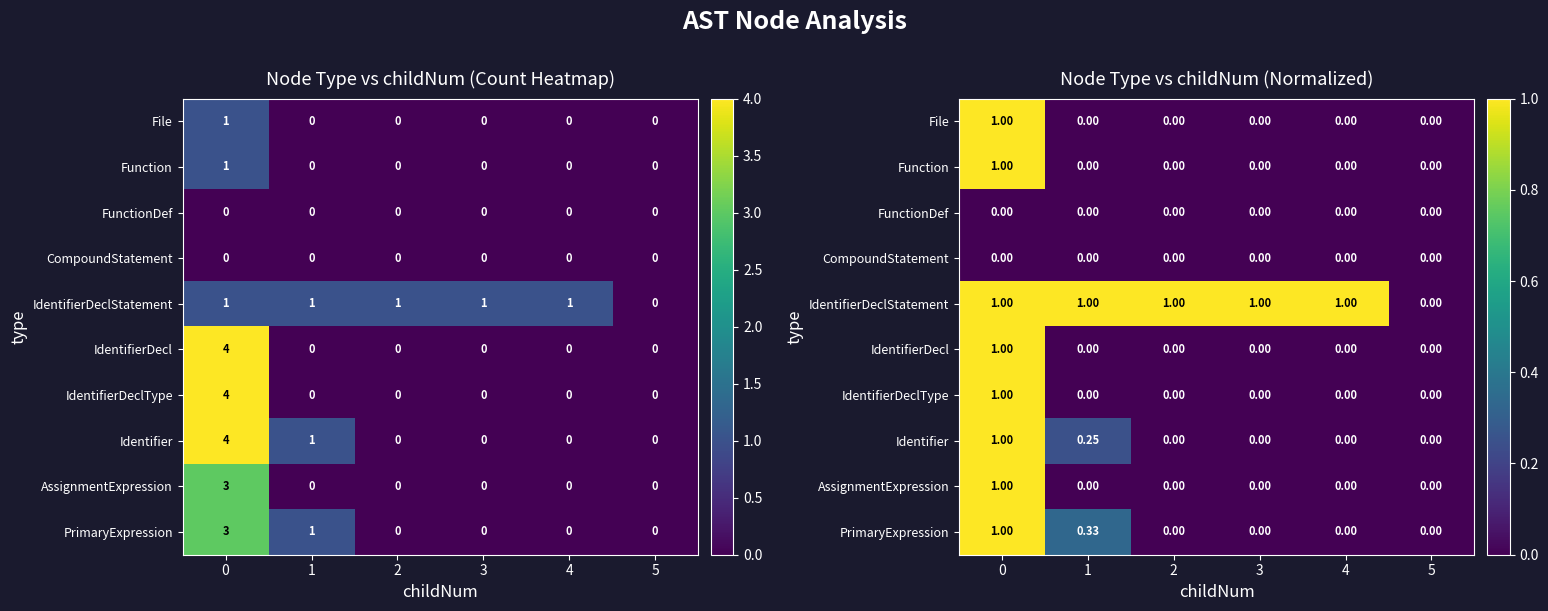

The value of IdentifierDecl at 5 is 0.5. True or false?

False